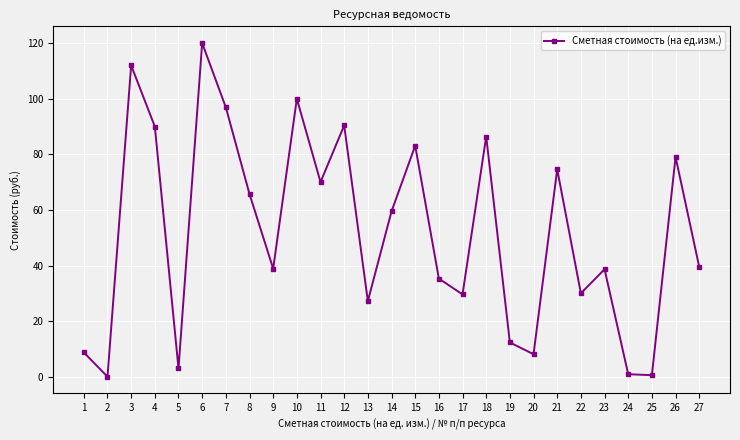

How many interior local valleys (lower than both neighbors) does the data have?

9